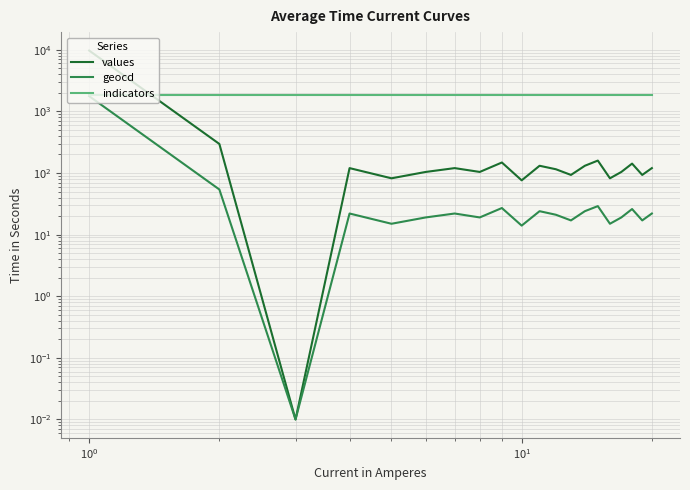

Which series has the largest total across all categories?

indicators